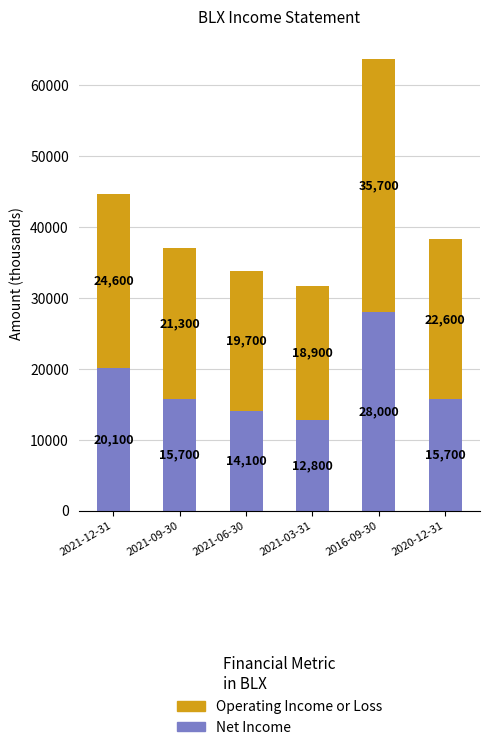

What is the total value across all series at 2021-09-30?

37000